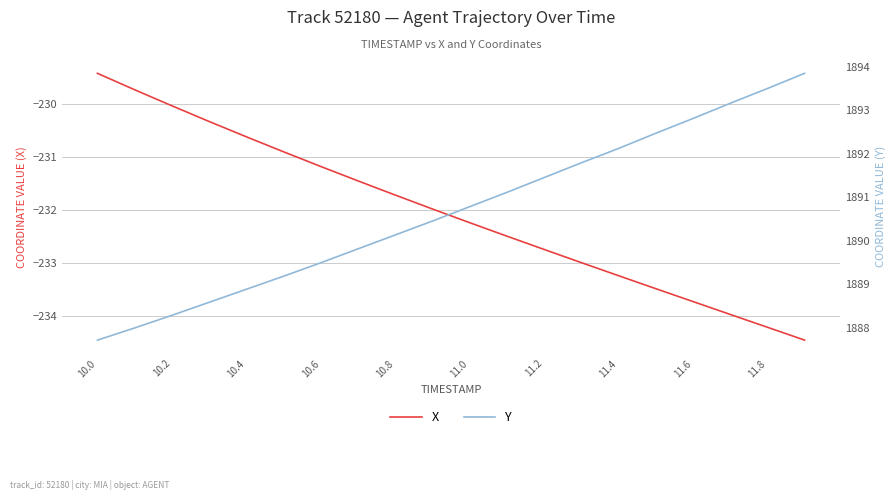

Is it true that X equals -96.4 at 11.2?

False